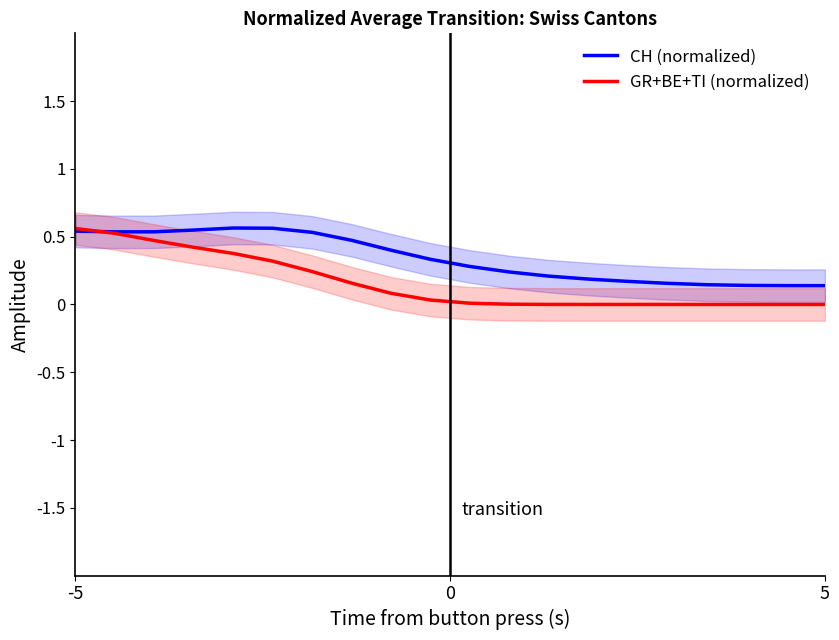

What are all the series names shown in the legend?

CH (normalized), GR+BE+TI (normalized)